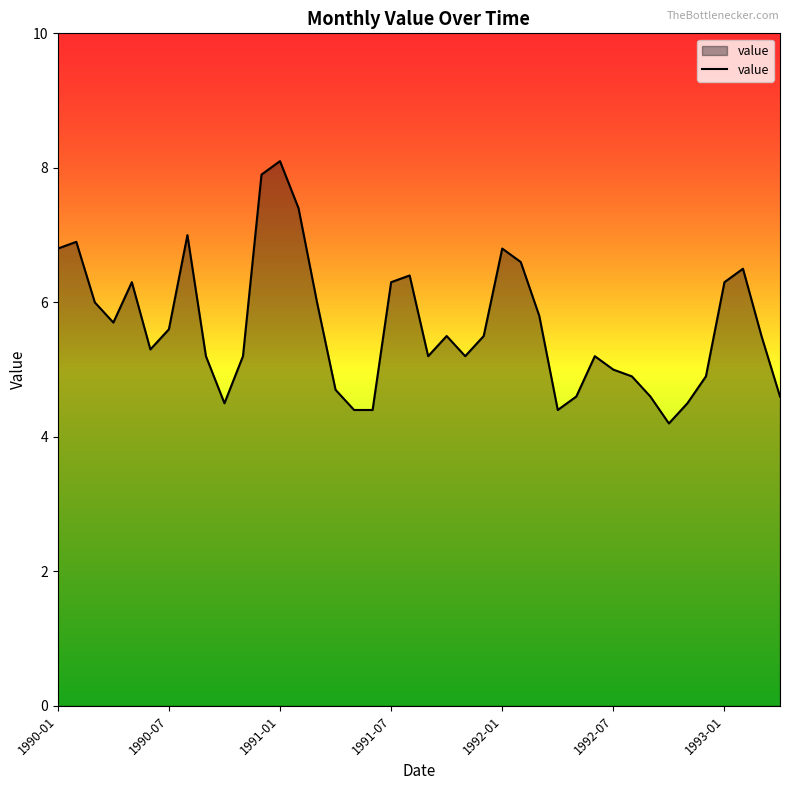

What is the maximum value shown in the chart?

8.1